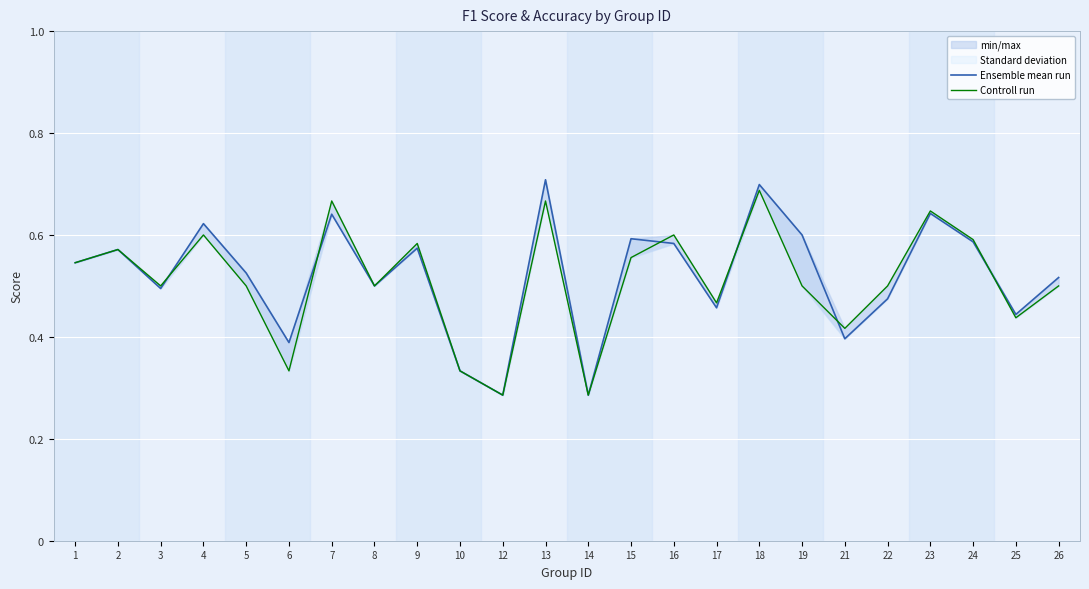

What is the greatest value displayed?

0.7